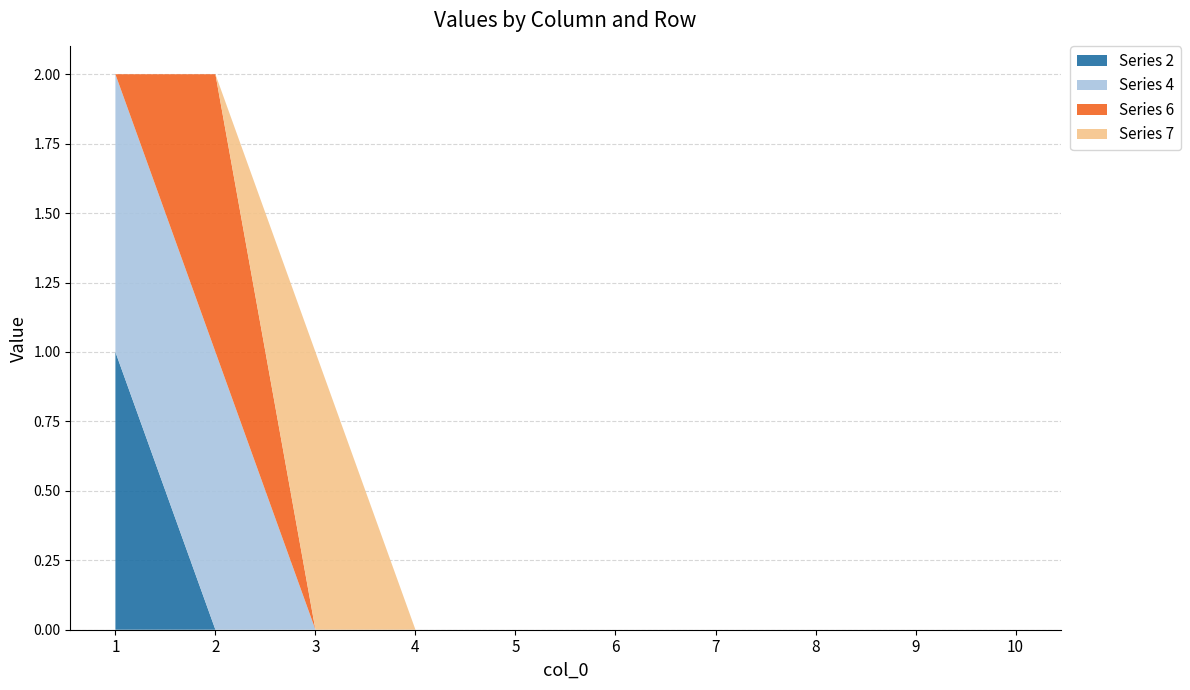

The value of Series 2 at 8 is -1. True or false?

False